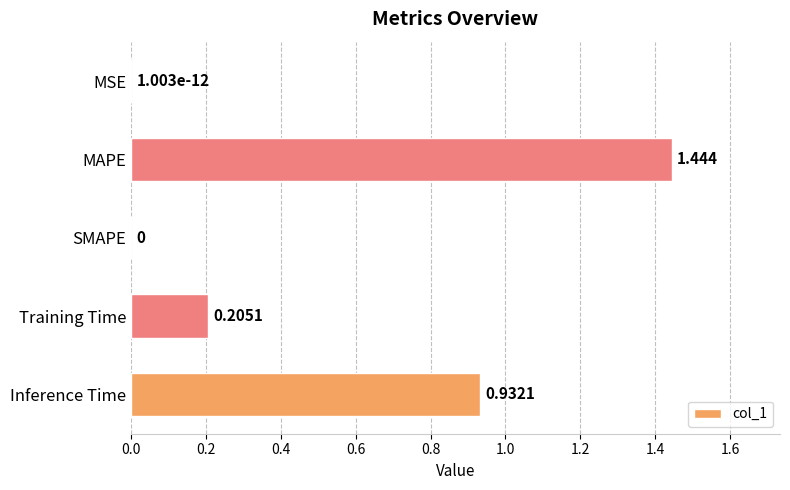

Which label corresponds to the largest value in the chart?

MAPE